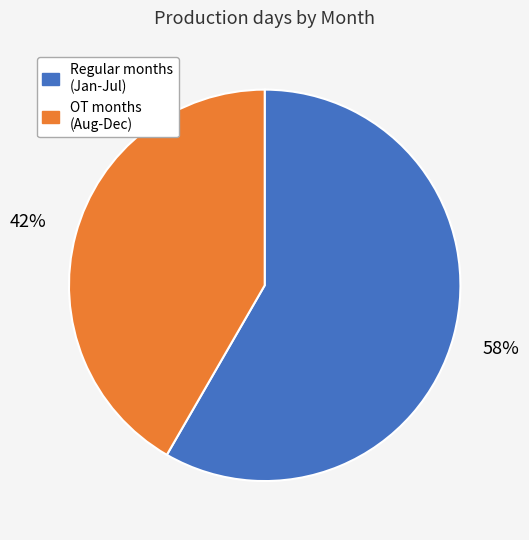

Which category has the biggest portion of the pie?

Regular months (Jan-Jul)